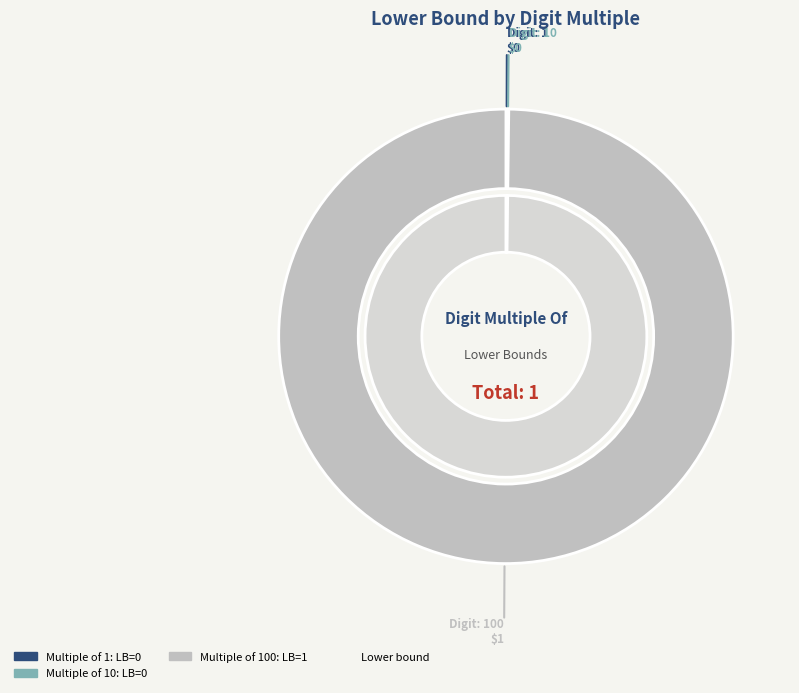

How many segments does this pie chart have?

3